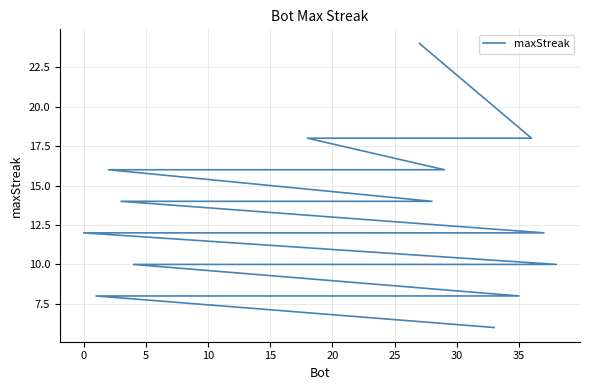

Reading left to right, what are all the values shown in this chart?

24	18	18	18	16	16	16	16	16	14	14	14	14	14	14	12	12	12	10	10	10	10	10	10	10	10	10	10	8	8	8	8	8	8	8	8	8	8	6